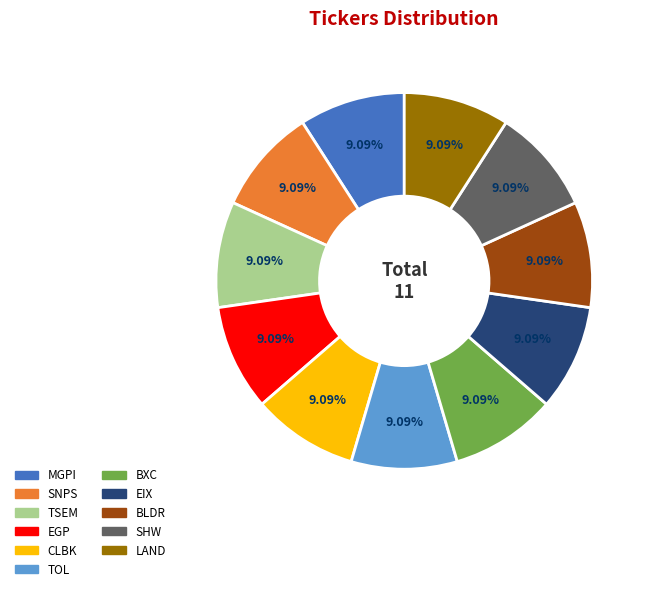

To the nearest percent, what is the combined percentage of EIX and EGP?

18%